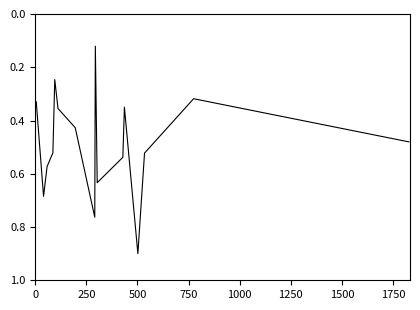

What is the greatest value displayed?

0.9